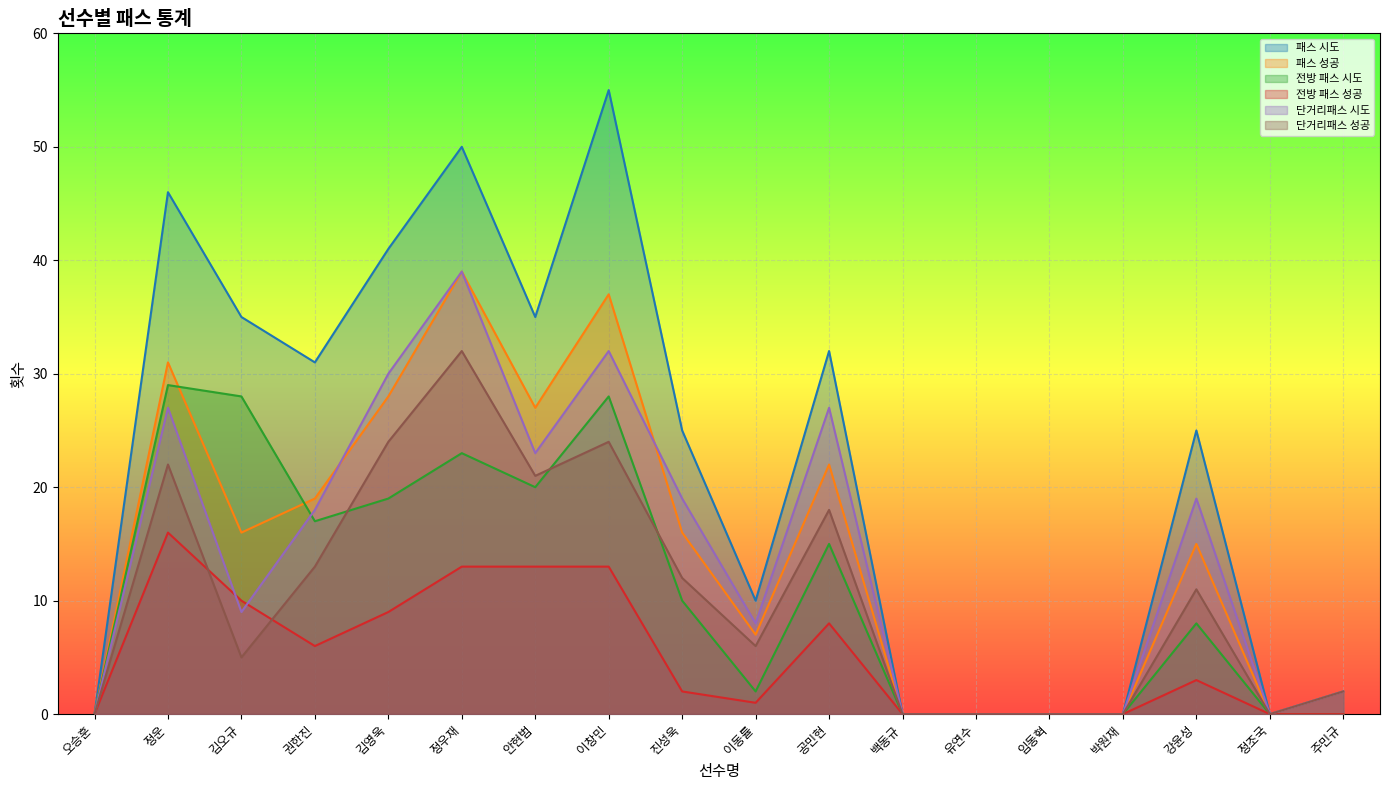

What is the difference between the maximum and minimum values in the 단거리패스 성공 series?

32